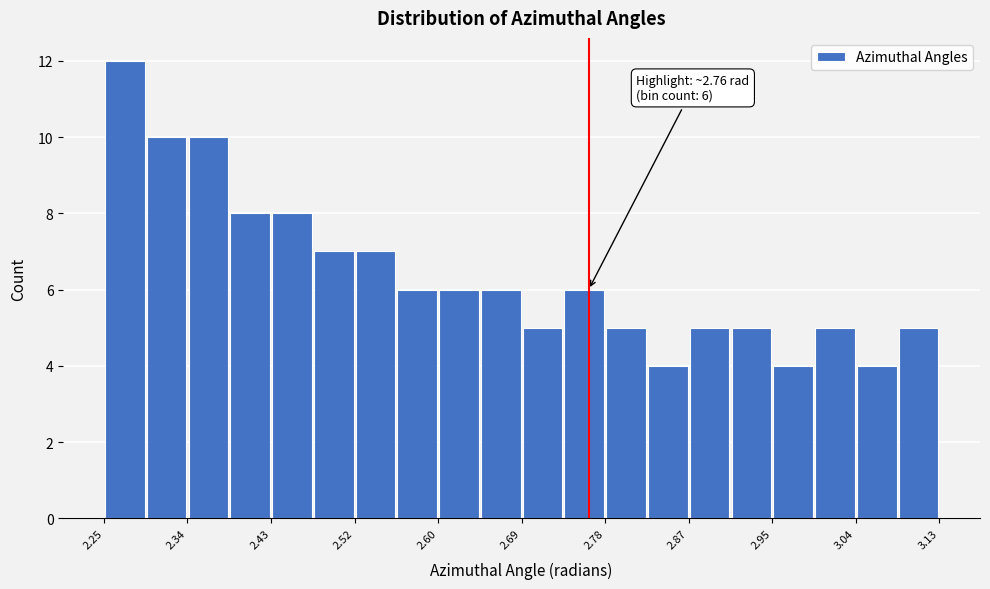

Over which range of the x-axis is the bar tallest?

2.25 to 2.30